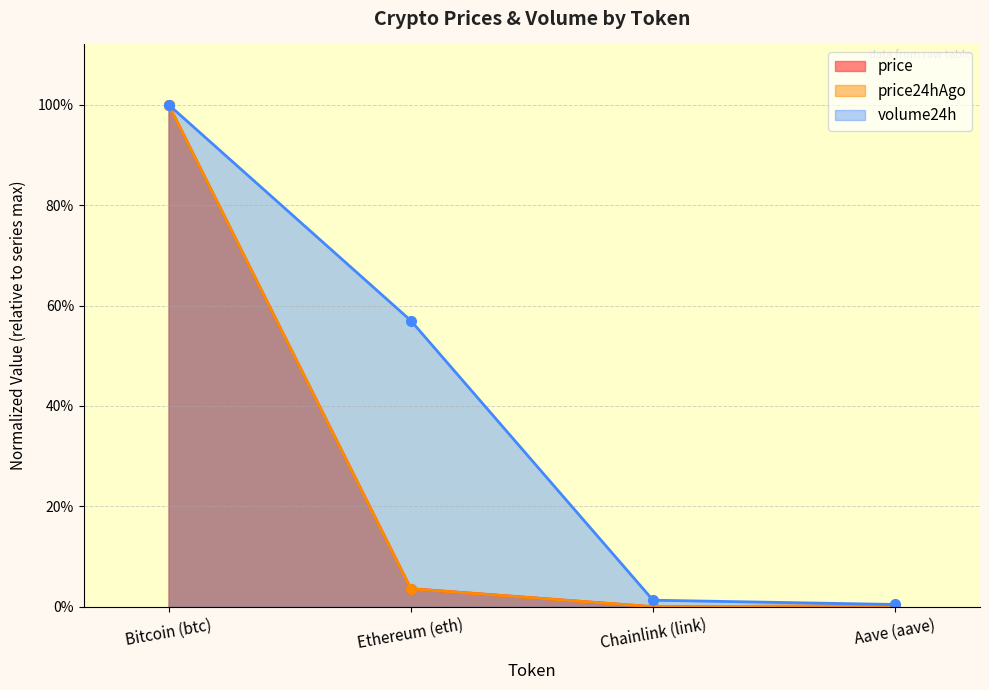

What is the label of the 1st point from the left?

Bitcoin (btc)